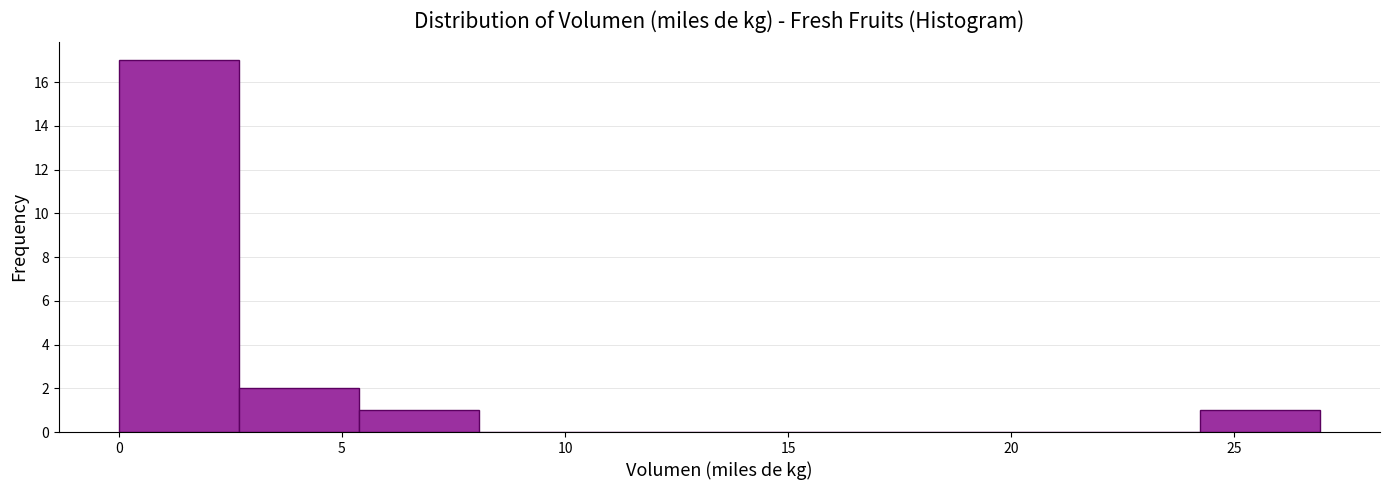

Reading left to right, list every bar in this chart as the range it spans on the x-axis followed by its height. Neither the bar edges nor the heights are printed on the chart, so give them approximately, as read against the axes.

0.0 to 2.5: 17
2.5 to 5.5: 2
5.5 to 8.0: 1
8.0 to 11.0: 0
11.0 to 13.5: 0
13.5 to 16.0: 0
16.0 to 19.0: 0
19.0 to 21.5: 0
21.5 to 24.0: 0
24.0 to 27.0: 1